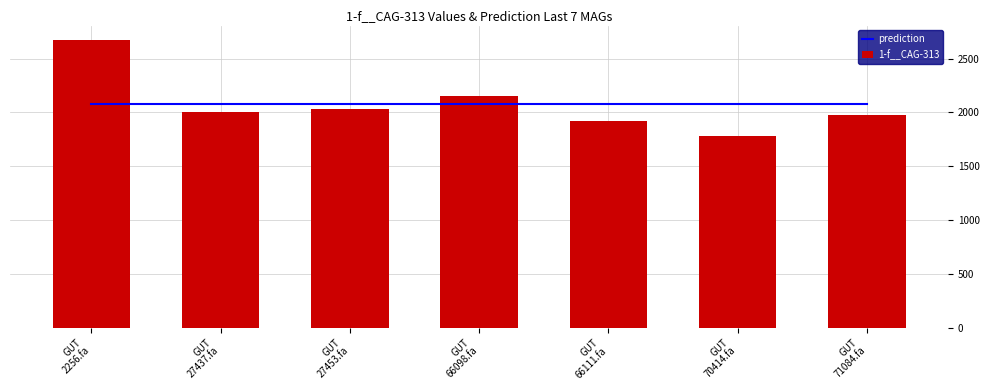

Reading left to right, transcribe all the data shown in this chart.

prediction: GUT
2256.fa=2076.4	GUT
27437.fa=2076.4	GUT
27453.fa=2076.4	GUT
66098.fa=2076.4	GUT
66111.fa=2076.4	GUT
70414.fa=2076.4	GUT
71084.fa=2076.4
1-f__CAG-313: GUT
2256.fa=2673.3	GUT
27437.fa=2003.7	GUT
27453.fa=2027.1	GUT
66098.fa=2147.9	GUT
66111.fa=1920.2	GUT
70414.fa=1783.4	GUT
71084.fa=1978.9